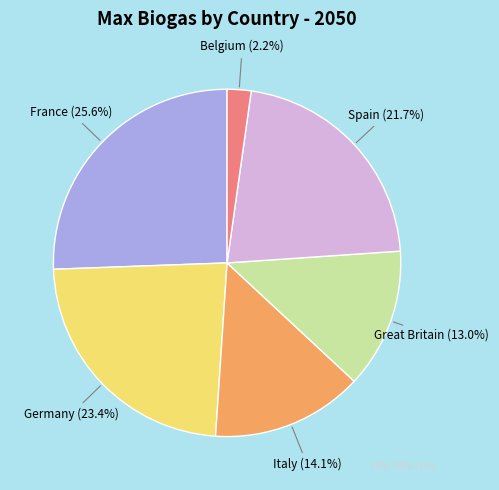

To the nearest percent, what percentage of the pie is Great Britain?

13%